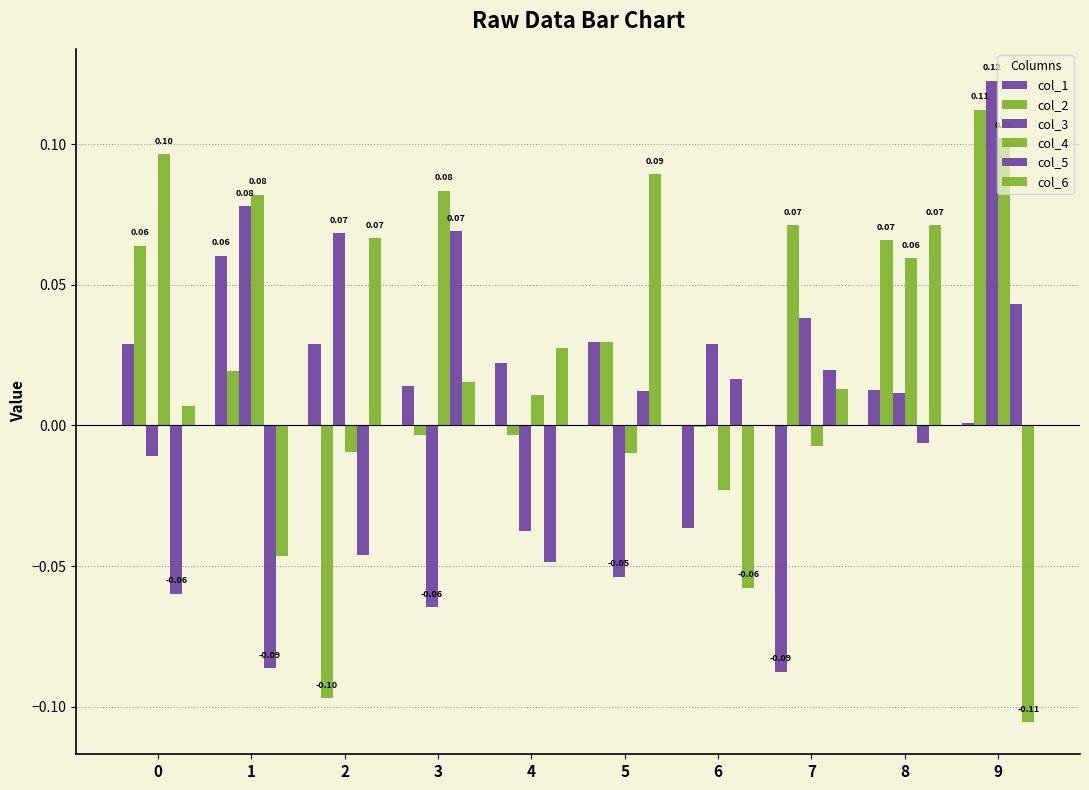

Is it true that col_1 equals 0.1 at 0?

False